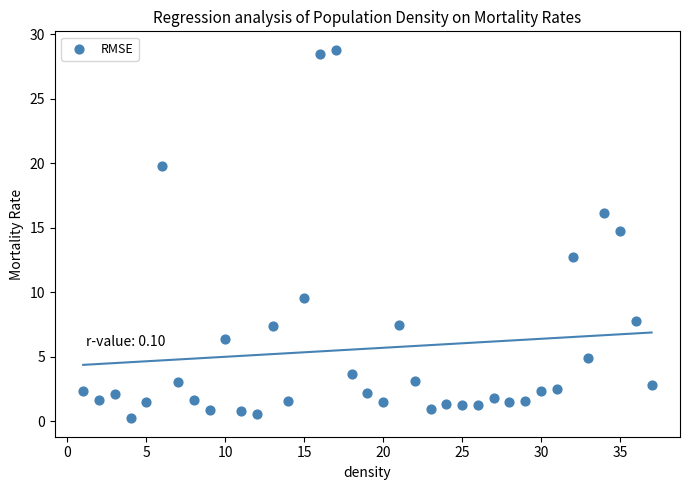

What Y value in the scatter plot is closest to 14?

14.8